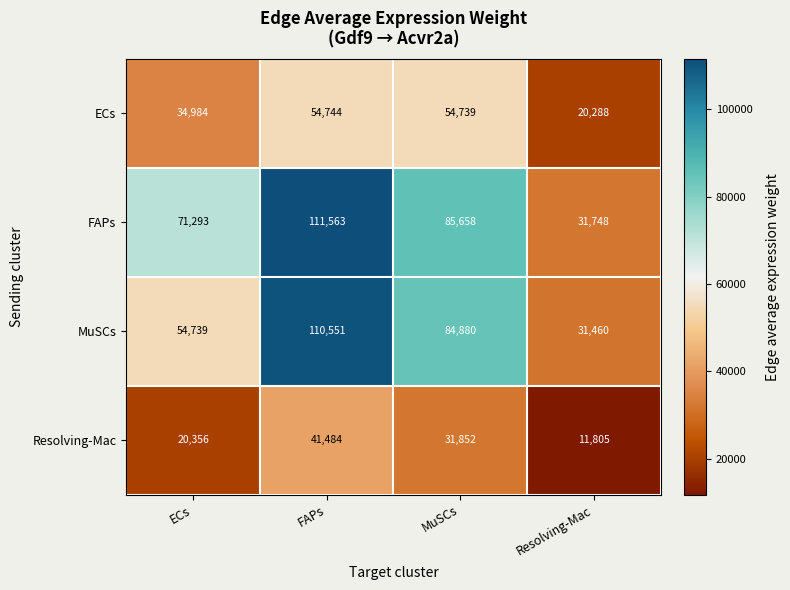

Which series has the largest range (max minus min)?

FAPs